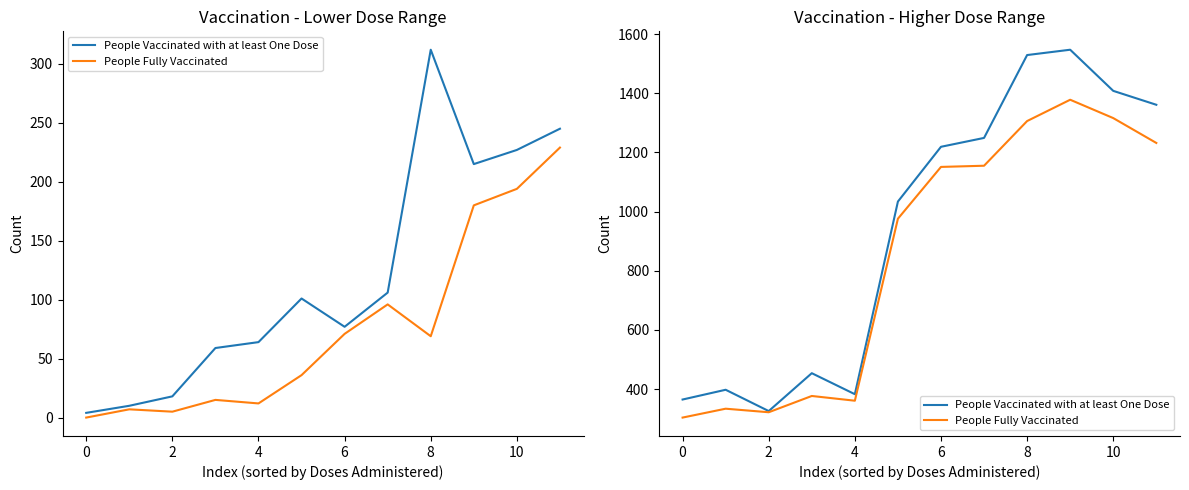

At which category is the sum across all series the highest?

9